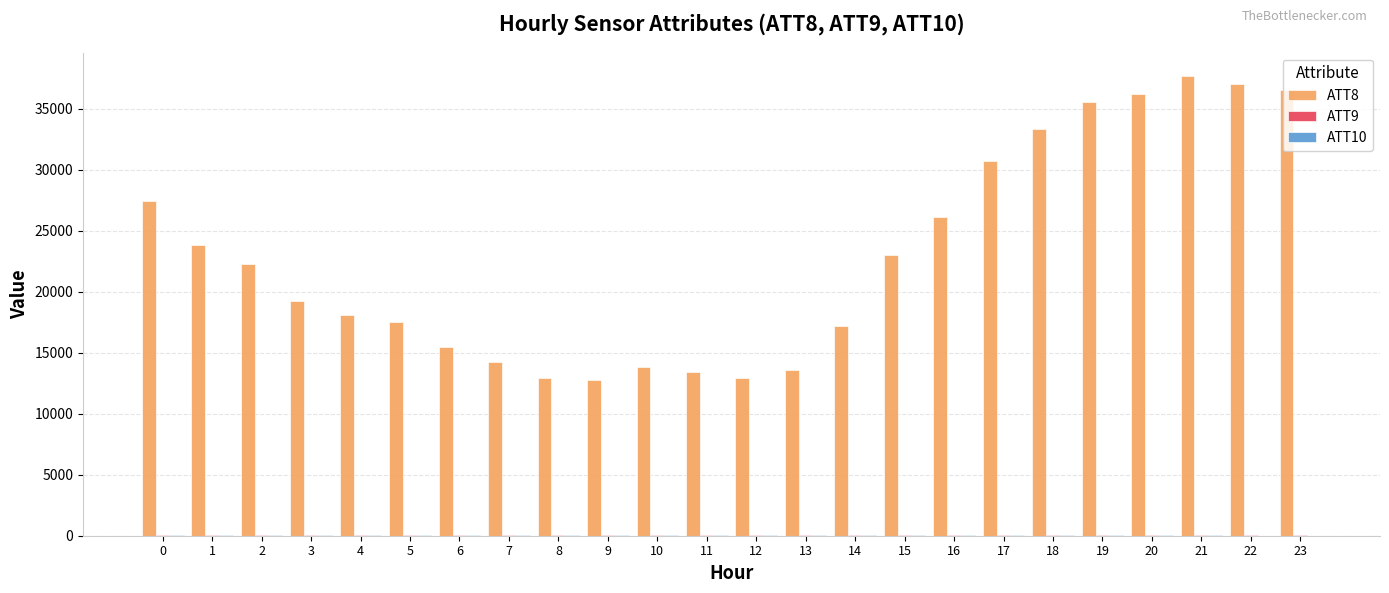

Where is ATT8 nearest to the value 25250?

16